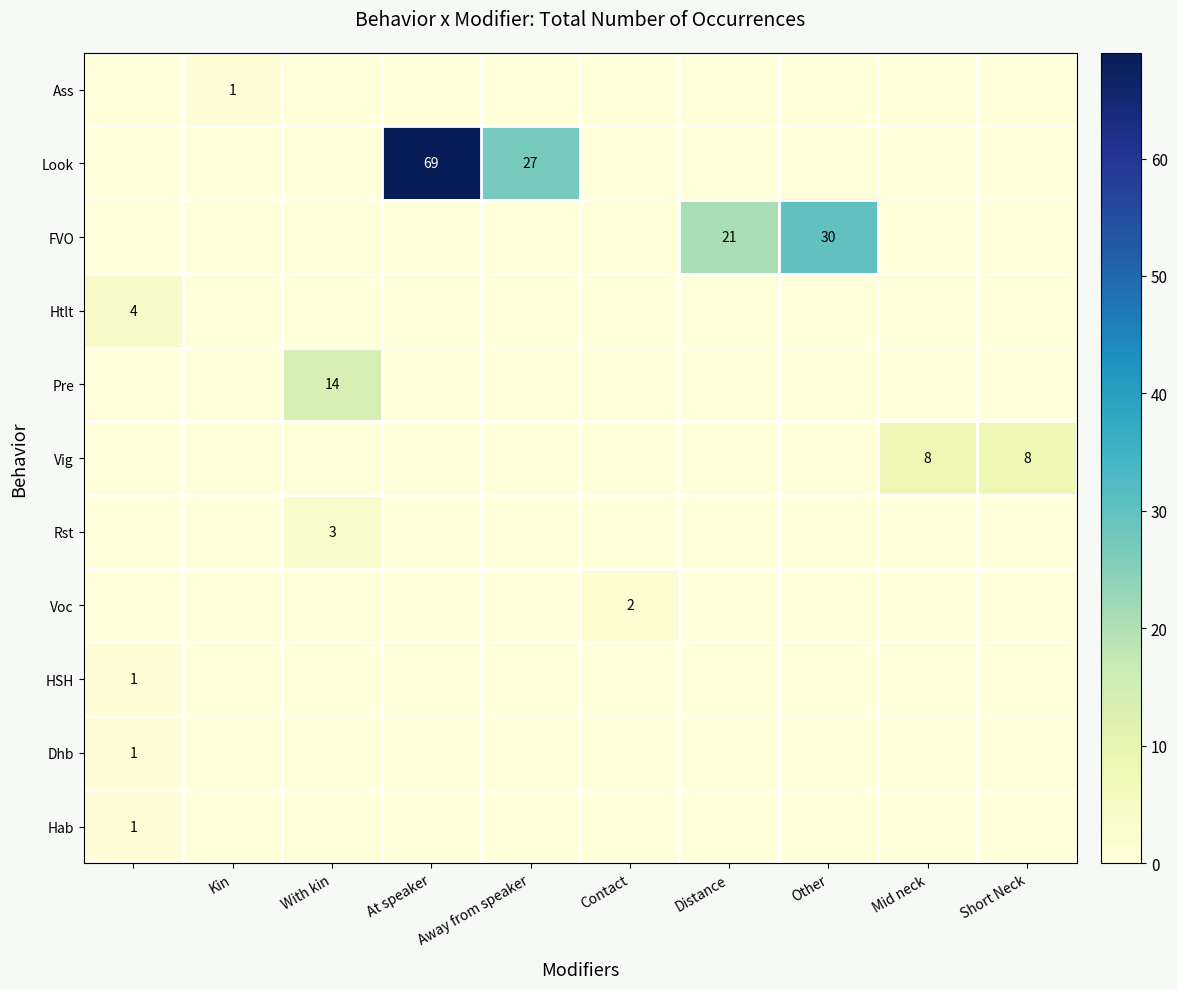

The FVO series shows 21 at Distance. True or false?

True